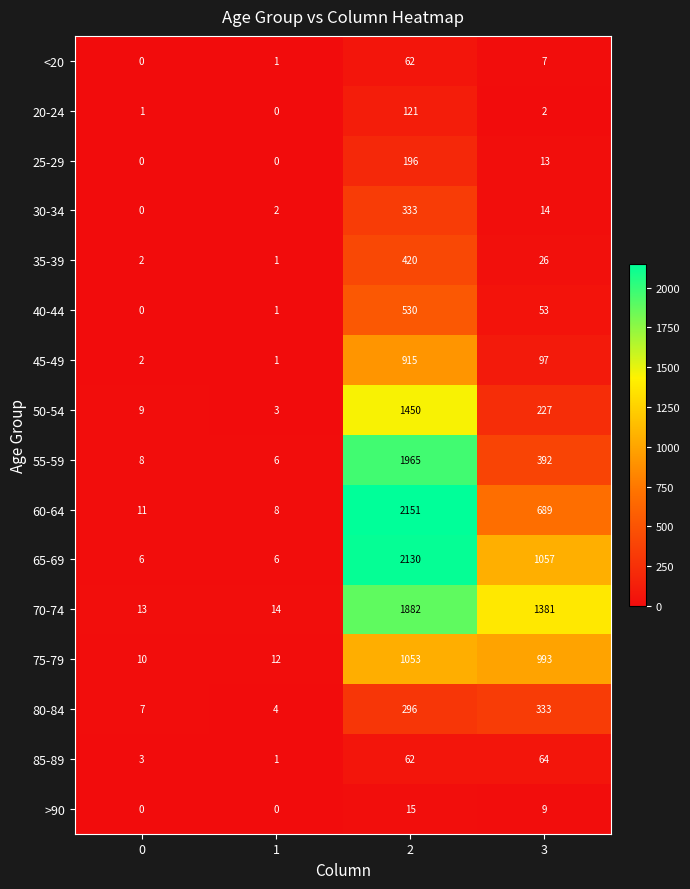

At which category is the sum across all series the highest?

2